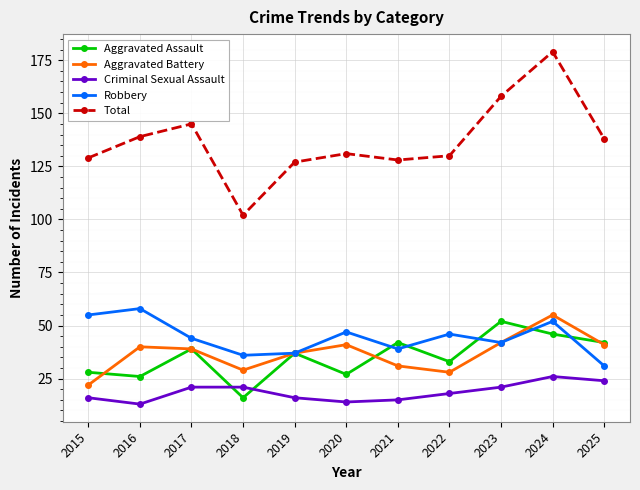

Which series ends up on top after the final intersection of Aggravated Assault and Criminal Sexual Assault?

Aggravated Assault